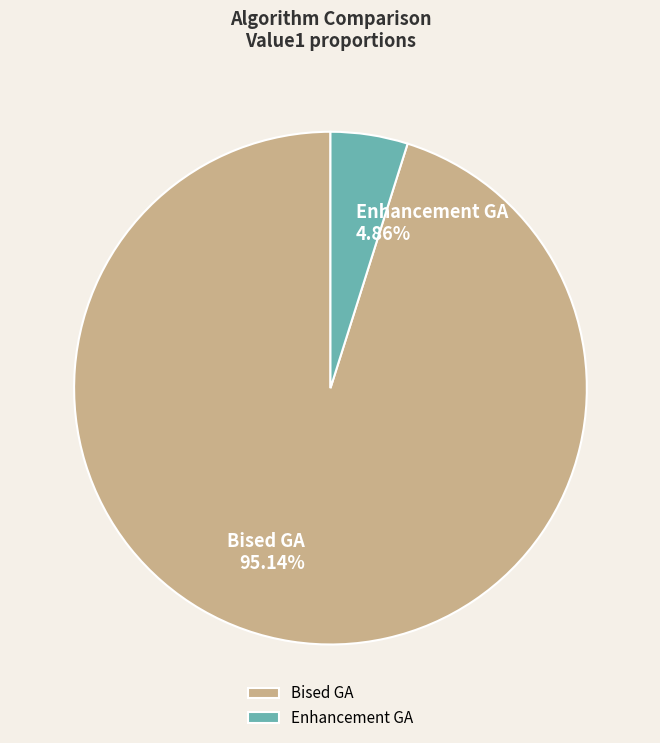

To the nearest percent, what is the combined percentage of Enhancement GA and Bised GA?

100%